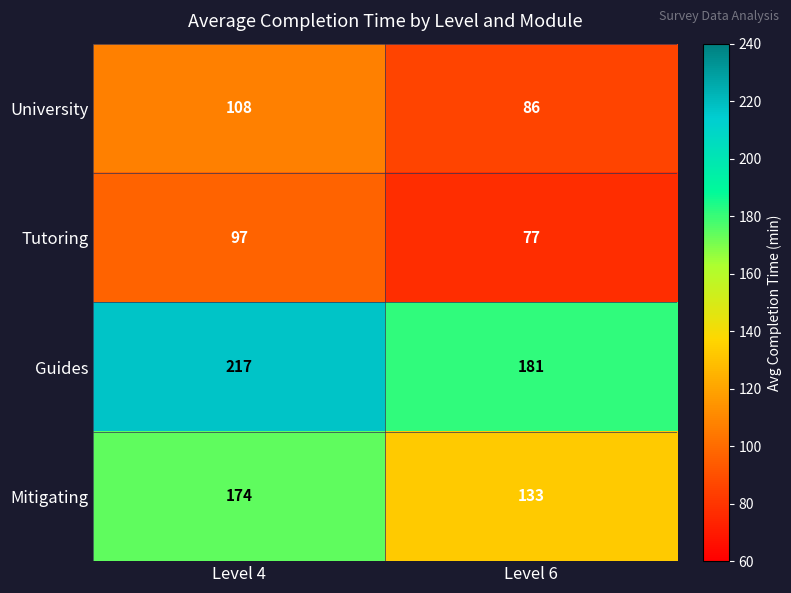

Rank the series at Level 6 from highest to lowest value.

Guides, Mitigating, University, Tutoring